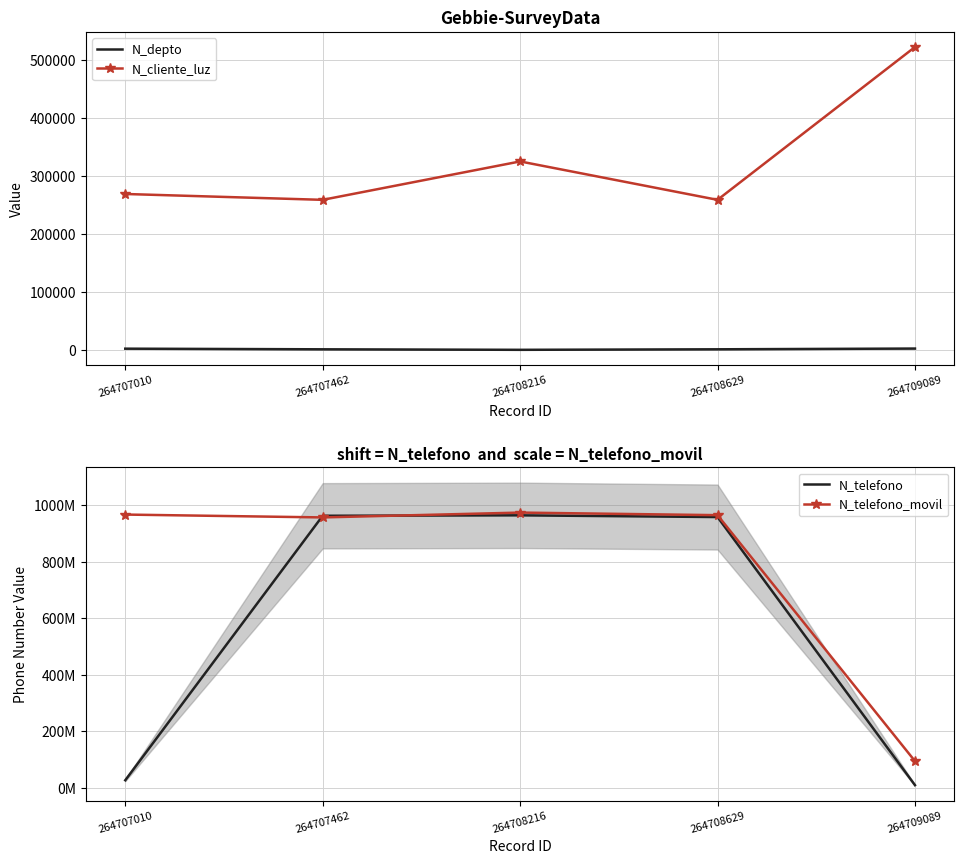

Reading left to right, transcribe all the data shown in this chart.

N_depto: 2608	1508	630	1523	2800
N_cliente_luz: 268734	258663	324732	258663	521566
N_telefono: 26782635	963258714	964782014	958714336	9456798
N_telefono_movil: 967500475	957412235	974523233	965423133	94564654